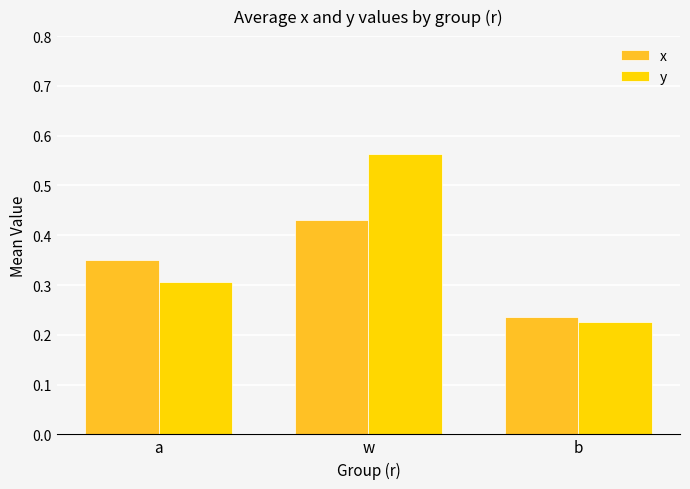

Which label corresponds to the smallest value in the chart?

b